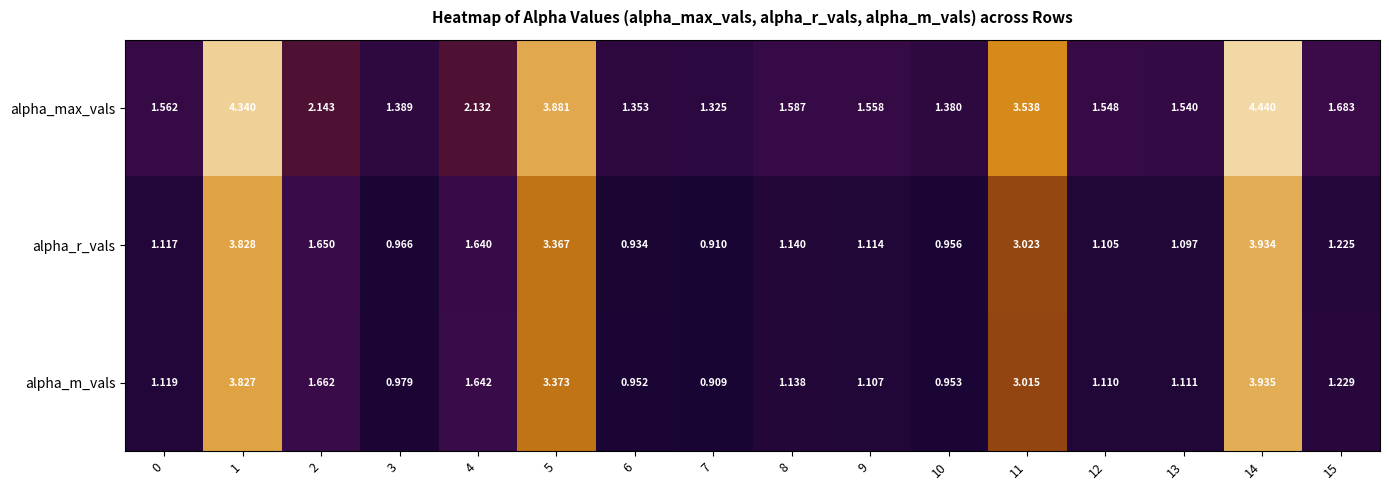

At which category is the sum across all series the highest?

14